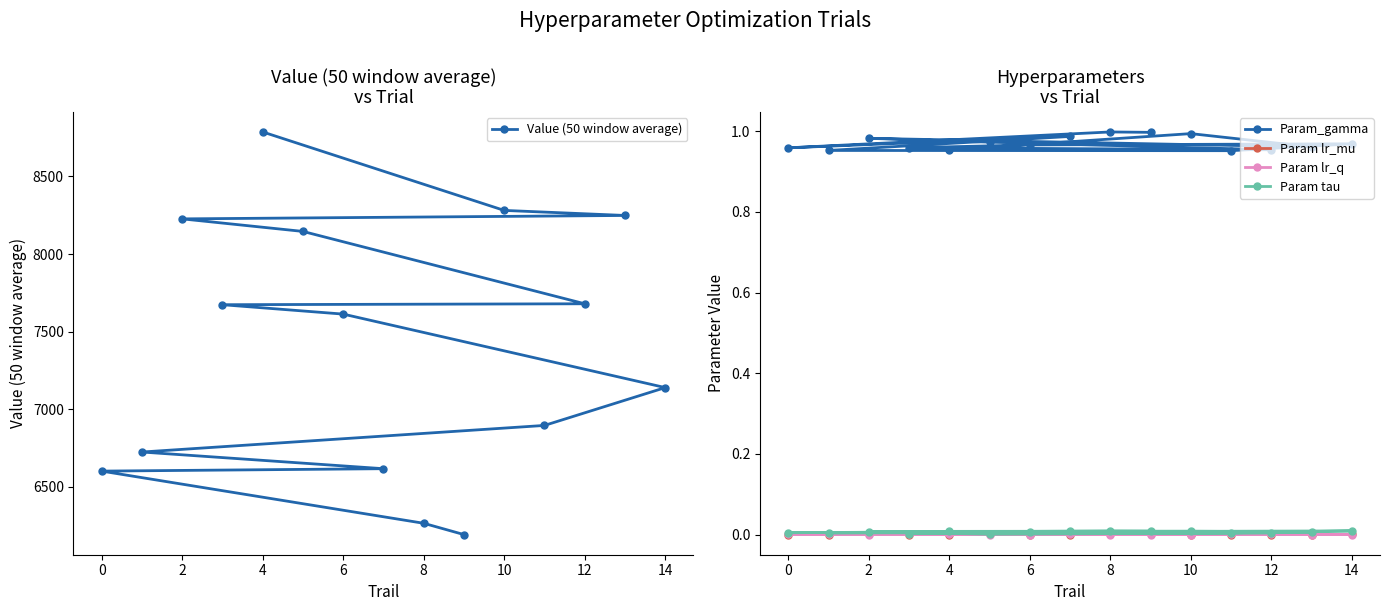

Which series has the largest range (max minus min)?

Value (50 window average)